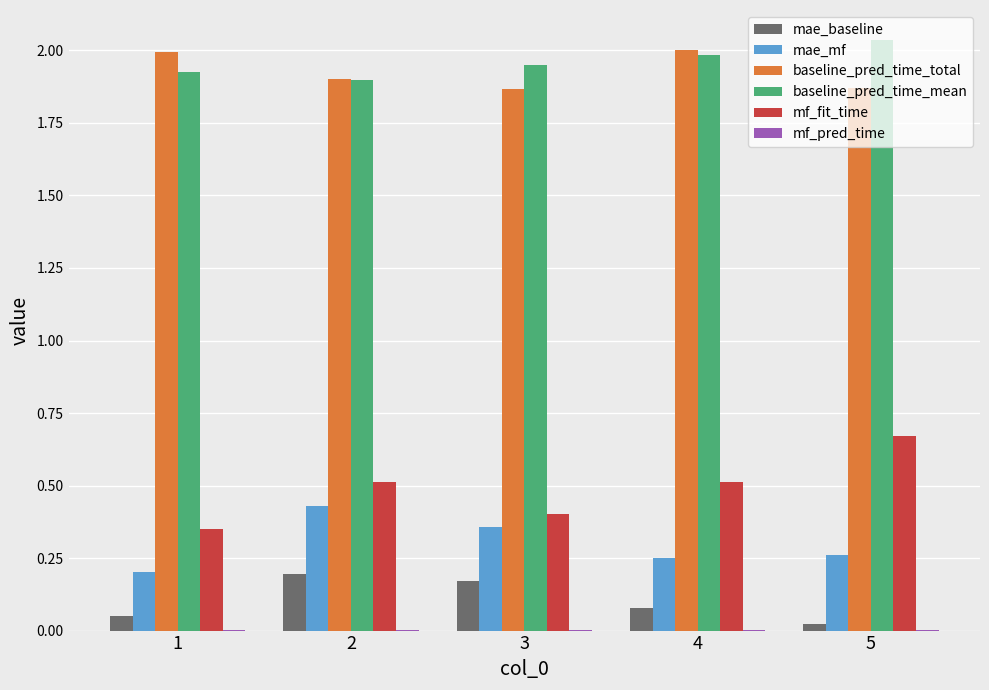

Which category has the highest value in the mae_baseline series?

2